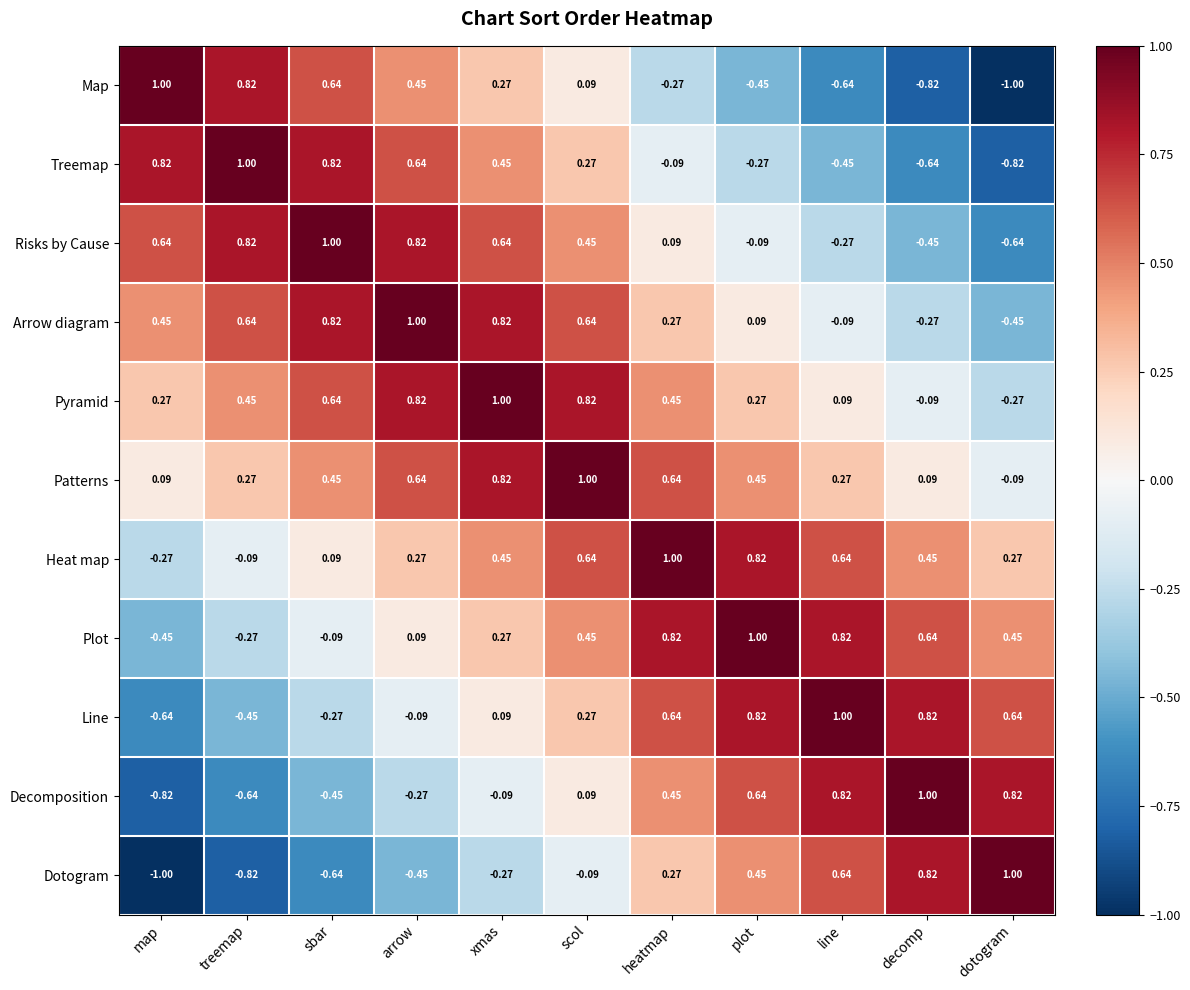

What is the total value across all series at arrow?

3.9